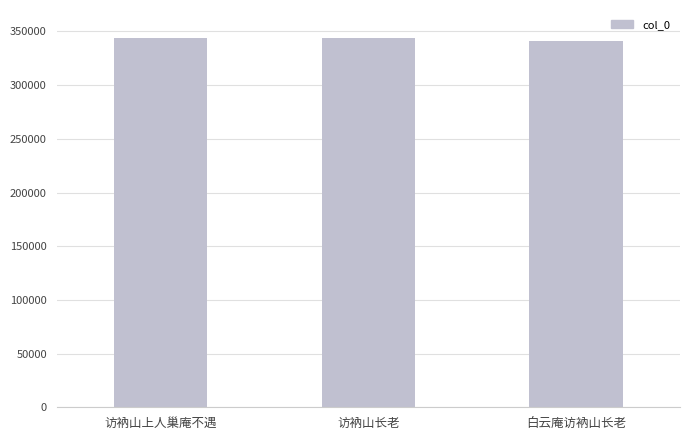

What is the difference between the maximum and minimum values?

2674